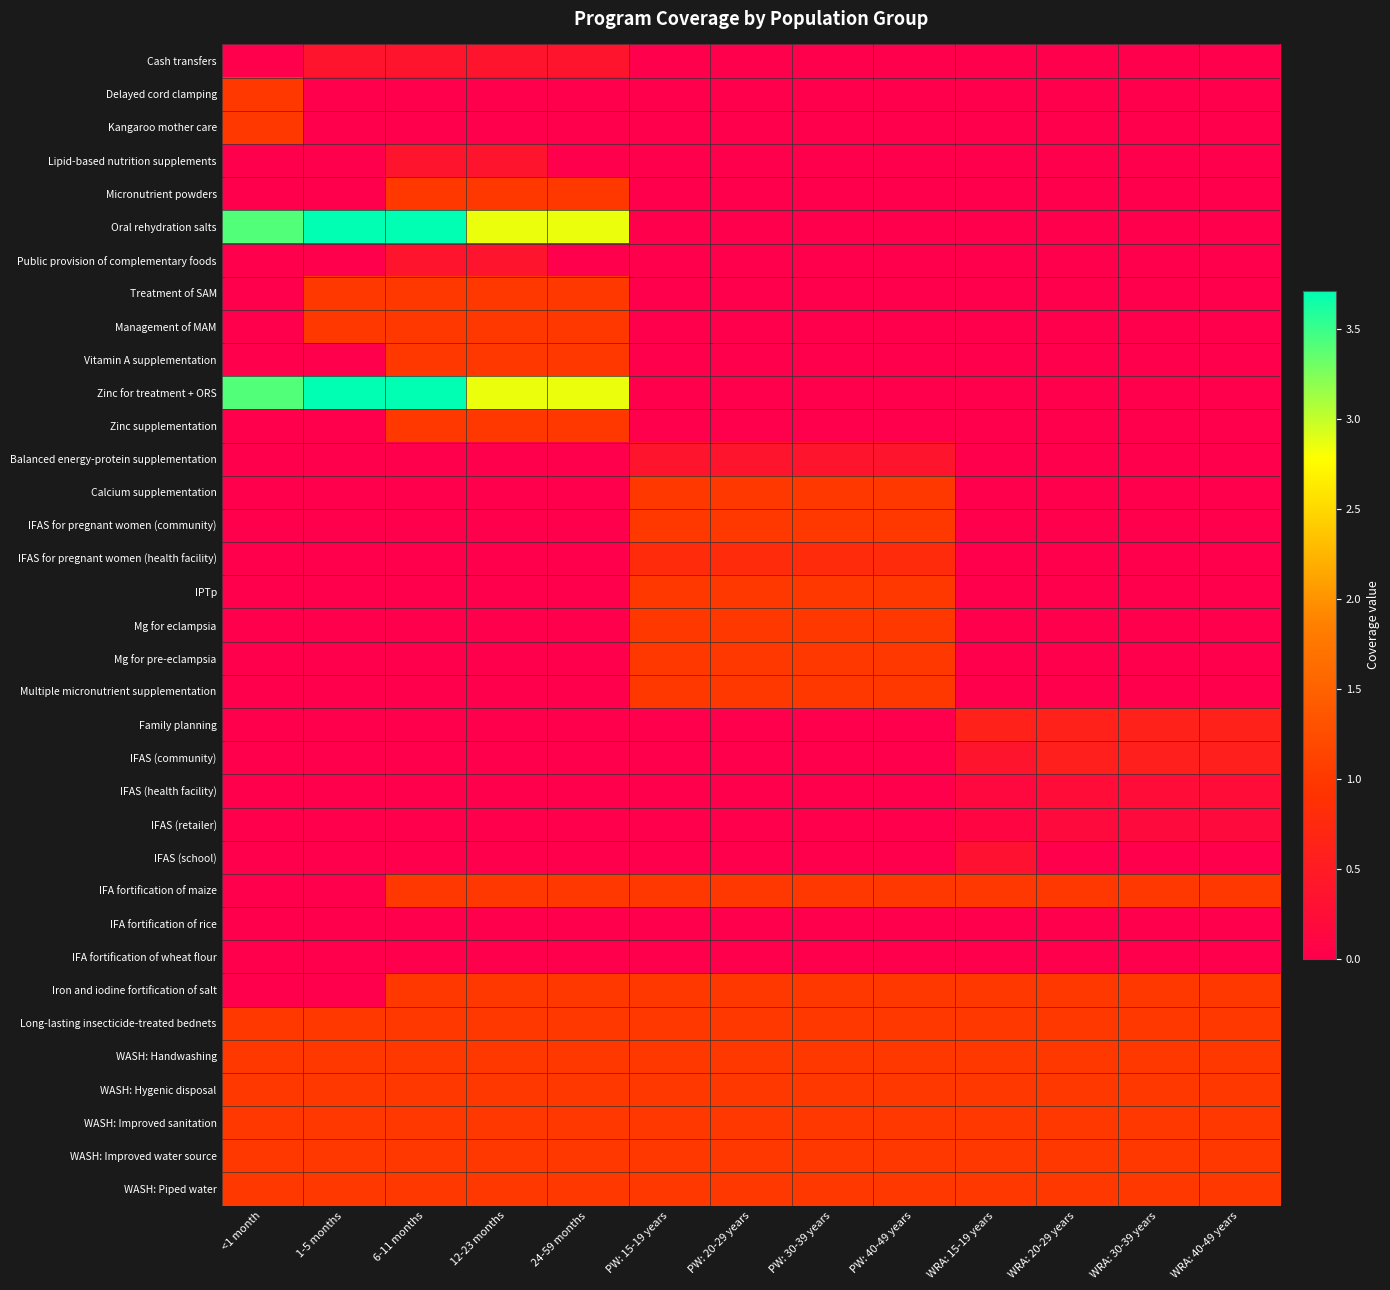

Reading left to right, transcribe all the data shown in this chart.

Cash transfers: <1 month=0.0	1-5 months=0.4	6-11 months=0.4	12-23 months=0.4	24-59 months=0.4	PW: 15-19 years=0.0	PW: 20-29 years=0.0	PW: 30-39 years=0.0	PW: 40-49 years=0.0	WRA: 15-19 years=0.0	WRA: 20-29 years=0.0	WRA: 30-39 years=0.0	WRA: 40-49 years=0.0
Delayed cord clamping: <1 month=1.0	1-5 months=0.0	6-11 months=0.0	12-23 months=0.0	24-59 months=0.0	PW: 15-19 years=0.0	PW: 20-29 years=0.0	PW: 30-39 years=0.0	PW: 40-49 years=0.0	WRA: 15-19 years=0.0	WRA: 20-29 years=0.0	WRA: 30-39 years=0.0	WRA: 40-49 years=0.0
Kangaroo mother care: <1 month=1.0	1-5 months=0.0	6-11 months=0.0	12-23 months=0.0	24-59 months=0.0	PW: 15-19 years=0.0	PW: 20-29 years=0.0	PW: 30-39 years=0.0	PW: 40-49 years=0.0	WRA: 15-19 years=0.0	WRA: 20-29 years=0.0	WRA: 30-39 years=0.0	WRA: 40-49 years=0.0
Lipid-based nutrition supplements: <1 month=0.0	1-5 months=0.0	6-11 months=0.4	12-23 months=0.4	24-59 months=0.0	PW: 15-19 years=0.0	PW: 20-29 years=0.0	PW: 30-39 years=0.0	PW: 40-49 years=0.0	WRA: 15-19 years=0.0	WRA: 20-29 years=0.0	WRA: 30-39 years=0.0	WRA: 40-49 years=0.0
Micronutrient powders: <1 month=0.0	1-5 months=0.0	6-11 months=1.0	12-23 months=1.0	24-59 months=1.0	PW: 15-19 years=0.0	PW: 20-29 years=0.0	PW: 30-39 years=0.0	PW: 40-49 years=0.0	WRA: 15-19 years=0.0	WRA: 20-29 years=0.0	WRA: 30-39 years=0.0	WRA: 40-49 years=0.0
Oral rehydration salts: <1 month=3.4	1-5 months=3.7	6-11 months=3.7	12-23 months=2.9	24-59 months=2.9	PW: 15-19 years=0.0	PW: 20-29 years=0.0	PW: 30-39 years=0.0	PW: 40-49 years=0.0	WRA: 15-19 years=0.0	WRA: 20-29 years=0.0	WRA: 30-39 years=0.0	WRA: 40-49 years=0.0
Public provision of complementary foods: <1 month=0.0	1-5 months=0.0	6-11 months=0.4	12-23 months=0.4	24-59 months=0.0	PW: 15-19 years=0.0	PW: 20-29 years=0.0	PW: 30-39 years=0.0	PW: 40-49 years=0.0	WRA: 15-19 years=0.0	WRA: 20-29 years=0.0	WRA: 30-39 years=0.0	WRA: 40-49 years=0.0
Treatment of SAM: <1 month=0.0	1-5 months=1.0	6-11 months=1.0	12-23 months=1.0	24-59 months=1.0	PW: 15-19 years=0.0	PW: 20-29 years=0.0	PW: 30-39 years=0.0	PW: 40-49 years=0.0	WRA: 15-19 years=0.0	WRA: 20-29 years=0.0	WRA: 30-39 years=0.0	WRA: 40-49 years=0.0
Management of MAM: <1 month=0.0	1-5 months=1.0	6-11 months=1.0	12-23 months=1.0	24-59 months=1.0	PW: 15-19 years=0.0	PW: 20-29 years=0.0	PW: 30-39 years=0.0	PW: 40-49 years=0.0	WRA: 15-19 years=0.0	WRA: 20-29 years=0.0	WRA: 30-39 years=0.0	WRA: 40-49 years=0.0
Vitamin A supplementation: <1 month=0.0	1-5 months=0.0	6-11 months=1.0	12-23 months=1.0	24-59 months=1.0	PW: 15-19 years=0.0	PW: 20-29 years=0.0	PW: 30-39 years=0.0	PW: 40-49 years=0.0	WRA: 15-19 years=0.0	WRA: 20-29 years=0.0	WRA: 30-39 years=0.0	WRA: 40-49 years=0.0
Zinc for treatment + ORS: <1 month=3.4	1-5 months=3.7	6-11 months=3.7	12-23 months=2.9	24-59 months=2.9	PW: 15-19 years=0.0	PW: 20-29 years=0.0	PW: 30-39 years=0.0	PW: 40-49 years=0.0	WRA: 15-19 years=0.0	WRA: 20-29 years=0.0	WRA: 30-39 years=0.0	WRA: 40-49 years=0.0
Zinc supplementation: <1 month=0.0	1-5 months=0.0	6-11 months=1.0	12-23 months=1.0	24-59 months=1.0	PW: 15-19 years=0.0	PW: 20-29 years=0.0	PW: 30-39 years=0.0	PW: 40-49 years=0.0	WRA: 15-19 years=0.0	WRA: 20-29 years=0.0	WRA: 30-39 years=0.0	WRA: 40-49 years=0.0
Balanced energy-protein supplementation: <1 month=0.0	1-5 months=0.0	6-11 months=0.0	12-23 months=0.0	24-59 months=0.0	PW: 15-19 years=0.4	PW: 20-29 years=0.4	PW: 30-39 years=0.4	PW: 40-49 years=0.4	WRA: 15-19 years=0.0	WRA: 20-29 years=0.0	WRA: 30-39 years=0.0	WRA: 40-49 years=0.0
Calcium supplementation: <1 month=0.0	1-5 months=0.0	6-11 months=0.0	12-23 months=0.0	24-59 months=0.0	PW: 15-19 years=1.0	PW: 20-29 years=1.0	PW: 30-39 years=1.0	PW: 40-49 years=1.0	WRA: 15-19 years=0.0	WRA: 20-29 years=0.0	WRA: 30-39 years=0.0	WRA: 40-49 years=0.0
IFAS for pregnant women (community): <1 month=0.0	1-5 months=0.0	6-11 months=0.0	12-23 months=0.0	24-59 months=0.0	PW: 15-19 years=1.0	PW: 20-29 years=1.0	PW: 30-39 years=1.0	PW: 40-49 years=1.0	WRA: 15-19 years=0.0	WRA: 20-29 years=0.0	WRA: 30-39 years=0.0	WRA: 40-49 years=0.0
IFAS for pregnant women (health facility): <1 month=0.0	1-5 months=0.0	6-11 months=0.0	12-23 months=0.0	24-59 months=0.0	PW: 15-19 years=0.8	PW: 20-29 years=0.8	PW: 30-39 years=0.8	PW: 40-49 years=0.8	WRA: 15-19 years=0.0	WRA: 20-29 years=0.0	WRA: 30-39 years=0.0	WRA: 40-49 years=0.0
IPTp: <1 month=0.0	1-5 months=0.0	6-11 months=0.0	12-23 months=0.0	24-59 months=0.0	PW: 15-19 years=1.0	PW: 20-29 years=1.0	PW: 30-39 years=1.0	PW: 40-49 years=1.0	WRA: 15-19 years=0.0	WRA: 20-29 years=0.0	WRA: 30-39 years=0.0	WRA: 40-49 years=0.0
Mg for eclampsia: <1 month=0.0	1-5 months=0.0	6-11 months=0.0	12-23 months=0.0	24-59 months=0.0	PW: 15-19 years=1.0	PW: 20-29 years=1.0	PW: 30-39 years=1.0	PW: 40-49 years=1.0	WRA: 15-19 years=0.0	WRA: 20-29 years=0.0	WRA: 30-39 years=0.0	WRA: 40-49 years=0.0
Mg for pre-eclampsia: <1 month=0.0	1-5 months=0.0	6-11 months=0.0	12-23 months=0.0	24-59 months=0.0	PW: 15-19 years=1.0	PW: 20-29 years=1.0	PW: 30-39 years=1.0	PW: 40-49 years=1.0	WRA: 15-19 years=0.0	WRA: 20-29 years=0.0	WRA: 30-39 years=0.0	WRA: 40-49 years=0.0
Multiple micronutrient supplementation: <1 month=0.0	1-5 months=0.0	6-11 months=0.0	12-23 months=0.0	24-59 months=0.0	PW: 15-19 years=1.0	PW: 20-29 years=1.0	PW: 30-39 years=1.0	PW: 40-49 years=1.0	WRA: 15-19 years=0.0	WRA: 20-29 years=0.0	WRA: 30-39 years=0.0	WRA: 40-49 years=0.0
Family planning: <1 month=0.0	1-5 months=0.0	6-11 months=0.0	12-23 months=0.0	24-59 months=0.0	PW: 15-19 years=0.0	PW: 20-29 years=0.0	PW: 30-39 years=0.0	PW: 40-49 years=0.0	WRA: 15-19 years=0.6	WRA: 20-29 years=0.6	WRA: 30-39 years=0.6	WRA: 40-49 years=0.6
IFAS (community): <1 month=0.0	1-5 months=0.0	6-11 months=0.0	12-23 months=0.0	24-59 months=0.0	PW: 15-19 years=0.0	PW: 20-29 years=0.0	PW: 30-39 years=0.0	PW: 40-49 years=0.0	WRA: 15-19 years=0.4	WRA: 20-29 years=0.6	WRA: 30-39 years=0.6	WRA: 40-49 years=0.6
IFAS (health facility): <1 month=0.0	1-5 months=0.0	6-11 months=0.0	12-23 months=0.0	24-59 months=0.0	PW: 15-19 years=0.0	PW: 20-29 years=0.0	PW: 30-39 years=0.0	PW: 40-49 years=0.0	WRA: 15-19 years=0.2	WRA: 20-29 years=0.2	WRA: 30-39 years=0.2	WRA: 40-49 years=0.2
IFAS (retailer): <1 month=0.0	1-5 months=0.0	6-11 months=0.0	12-23 months=0.0	24-59 months=0.0	PW: 15-19 years=0.0	PW: 20-29 years=0.0	PW: 30-39 years=0.0	PW: 40-49 years=0.0	WRA: 15-19 years=0.1	WRA: 20-29 years=0.2	WRA: 30-39 years=0.2	WRA: 40-49 years=0.2
IFAS (school): <1 month=0.0	1-5 months=0.0	6-11 months=0.0	12-23 months=0.0	24-59 months=0.0	PW: 15-19 years=0.0	PW: 20-29 years=0.0	PW: 30-39 years=0.0	PW: 40-49 years=0.0	WRA: 15-19 years=0.3	WRA: 20-29 years=0.0	WRA: 30-39 years=0.0	WRA: 40-49 years=0.0
IFA fortification of maize: <1 month=0.0	1-5 months=0.0	6-11 months=1.0	12-23 months=1.0	24-59 months=1.0	PW: 15-19 years=1.0	PW: 20-29 years=1.0	PW: 30-39 years=1.0	PW: 40-49 years=1.0	WRA: 15-19 years=1.0	WRA: 20-29 years=1.0	WRA: 30-39 years=1.0	WRA: 40-49 years=1.0
IFA fortification of rice: <1 month=0.0	1-5 months=0.0	6-11 months=0.0	12-23 months=0.0	24-59 months=0.0	PW: 15-19 years=0.0	PW: 20-29 years=0.0	PW: 30-39 years=0.0	PW: 40-49 years=0.0	WRA: 15-19 years=0.0	WRA: 20-29 years=0.0	WRA: 30-39 years=0.0	WRA: 40-49 years=0.0
IFA fortification of wheat flour: <1 month=0.0	1-5 months=0.0	6-11 months=0.0	12-23 months=0.0	24-59 months=0.0	PW: 15-19 years=0.0	PW: 20-29 years=0.0	PW: 30-39 years=0.0	PW: 40-49 years=0.0	WRA: 15-19 years=0.0	WRA: 20-29 years=0.0	WRA: 30-39 years=0.0	WRA: 40-49 years=0.0
Iron and iodine fortification of salt: <1 month=0.0	1-5 months=0.0	6-11 months=1.0	12-23 months=1.0	24-59 months=1.0	PW: 15-19 years=1.0	PW: 20-29 years=1.0	PW: 30-39 years=1.0	PW: 40-49 years=1.0	WRA: 15-19 years=1.0	WRA: 20-29 years=1.0	WRA: 30-39 years=1.0	WRA: 40-49 years=1.0
Long-lasting insecticide-treated bednets: <1 month=1.0	1-5 months=1.0	6-11 months=1.0	12-23 months=1.0	24-59 months=1.0	PW: 15-19 years=1.0	PW: 20-29 years=1.0	PW: 30-39 years=1.0	PW: 40-49 years=1.0	WRA: 15-19 years=1.0	WRA: 20-29 years=1.0	WRA: 30-39 years=1.0	WRA: 40-49 years=1.0
WASH: Handwashing: <1 month=1.0	1-5 months=1.0	6-11 months=1.0	12-23 months=1.0	24-59 months=1.0	PW: 15-19 years=1.0	PW: 20-29 years=1.0	PW: 30-39 years=1.0	PW: 40-49 years=1.0	WRA: 15-19 years=1.0	WRA: 20-29 years=1.0	WRA: 30-39 years=1.0	WRA: 40-49 years=1.0
WASH: Hygenic disposal: <1 month=1.0	1-5 months=1.0	6-11 months=1.0	12-23 months=1.0	24-59 months=1.0	PW: 15-19 years=1.0	PW: 20-29 years=1.0	PW: 30-39 years=1.0	PW: 40-49 years=1.0	WRA: 15-19 years=1.0	WRA: 20-29 years=1.0	WRA: 30-39 years=1.0	WRA: 40-49 years=1.0
WASH: Improved sanitation: <1 month=1.0	1-5 months=1.0	6-11 months=1.0	12-23 months=1.0	24-59 months=1.0	PW: 15-19 years=1.0	PW: 20-29 years=1.0	PW: 30-39 years=1.0	PW: 40-49 years=1.0	WRA: 15-19 years=1.0	WRA: 20-29 years=1.0	WRA: 30-39 years=1.0	WRA: 40-49 years=1.0
WASH: Improved water source: <1 month=1.0	1-5 months=1.0	6-11 months=1.0	12-23 months=1.0	24-59 months=1.0	PW: 15-19 years=1.0	PW: 20-29 years=1.0	PW: 30-39 years=1.0	PW: 40-49 years=1.0	WRA: 15-19 years=1.0	WRA: 20-29 years=1.0	WRA: 30-39 years=1.0	WRA: 40-49 years=1.0
WASH: Piped water: <1 month=1.0	1-5 months=1.0	6-11 months=1.0	12-23 months=1.0	24-59 months=1.0	PW: 15-19 years=1.0	PW: 20-29 years=1.0	PW: 30-39 years=1.0	PW: 40-49 years=1.0	WRA: 15-19 years=1.0	WRA: 20-29 years=1.0	WRA: 30-39 years=1.0	WRA: 40-49 years=1.0